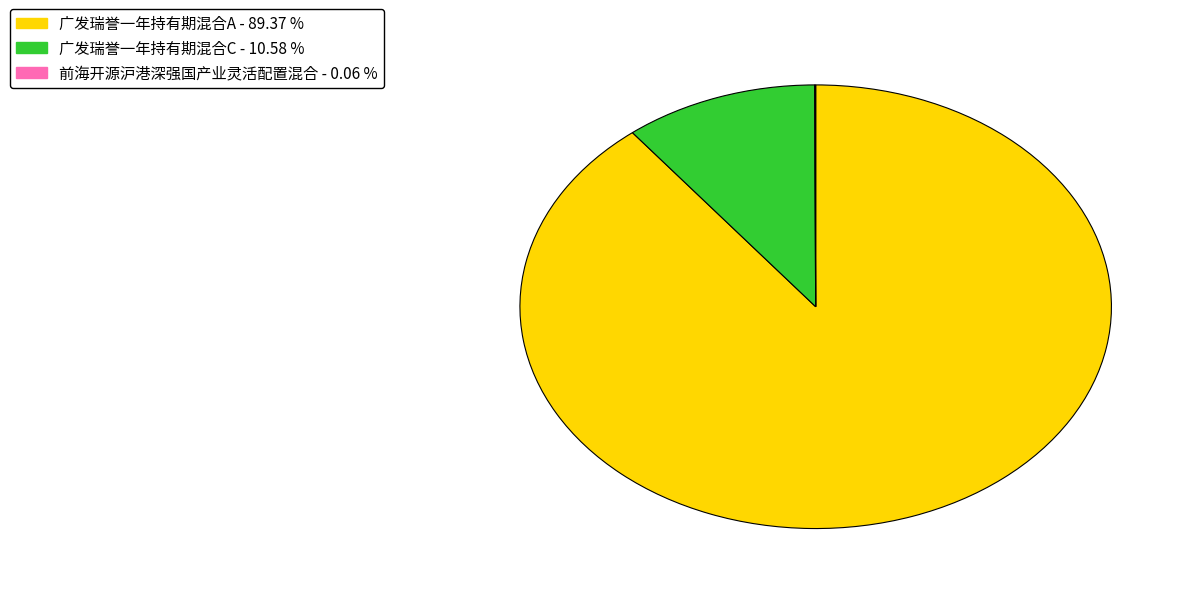

What is the largest slice in the pie chart?

广发瑞誉一年持有期混合A